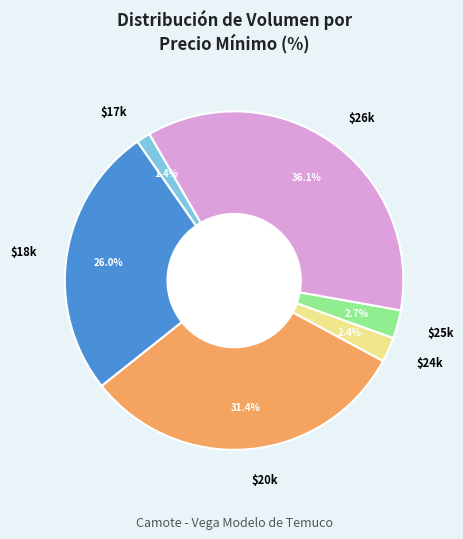

To the nearest percent, what is the average slice percentage?

17%